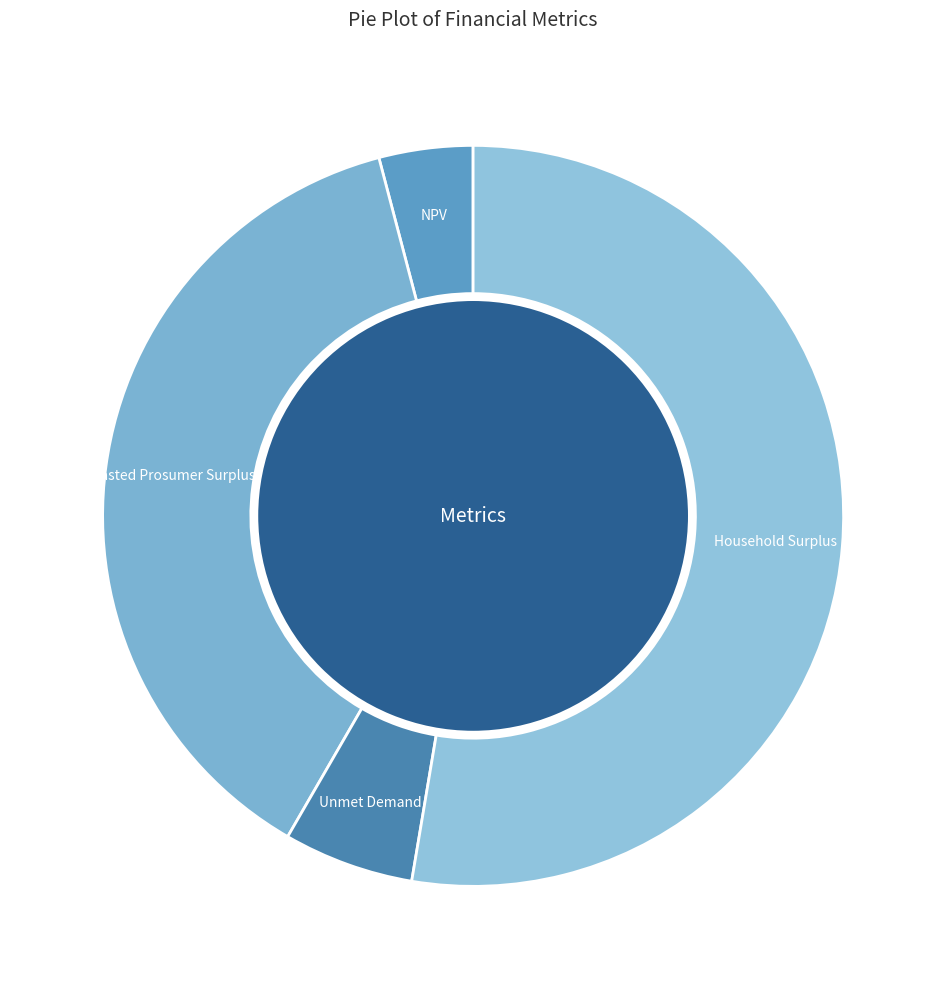

True or false: NPV accounts for 4% of the total.

True